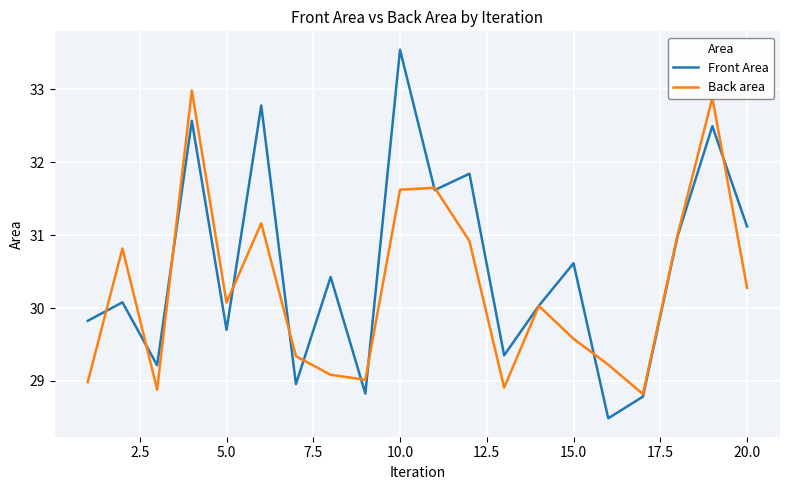

List the series in order of their peak value, highest first.

Front Area, Back area